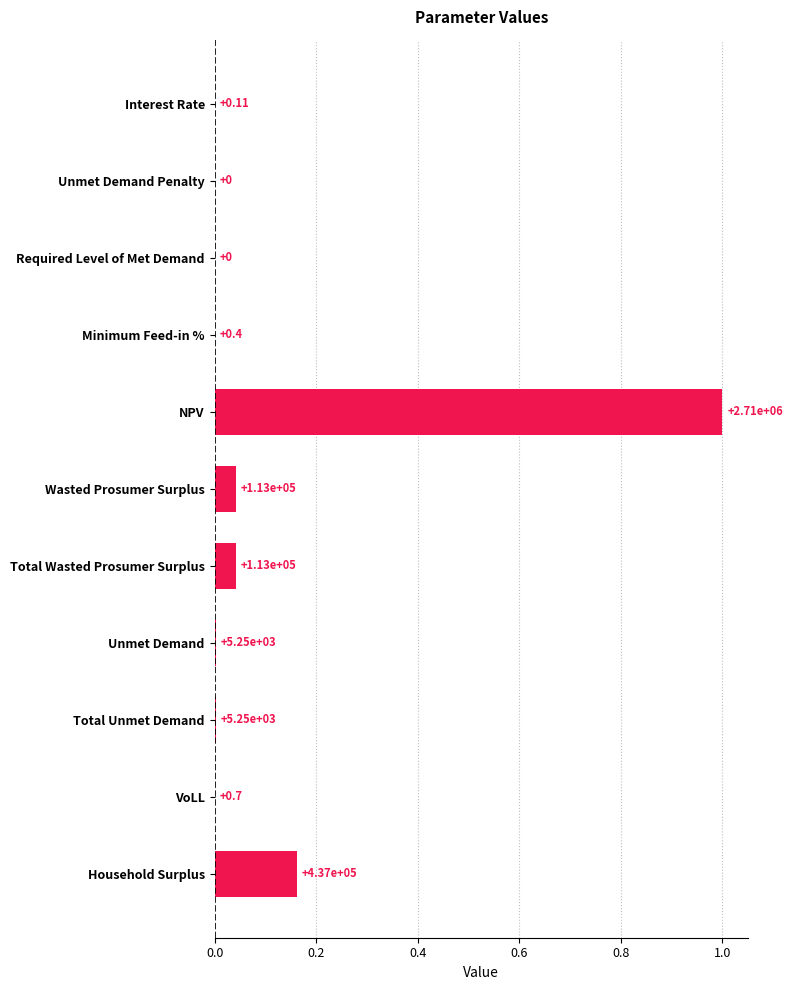

Are the bars horizontal?

Yes